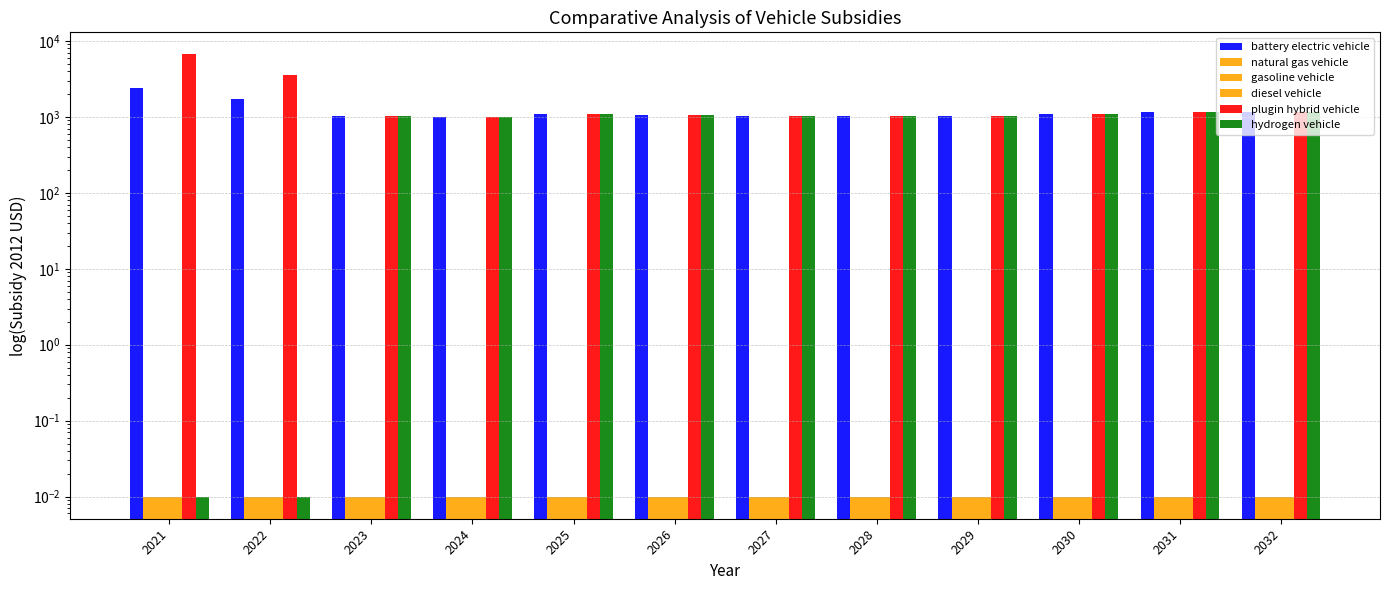

Between 2029 and 2025, which is larger?

2025